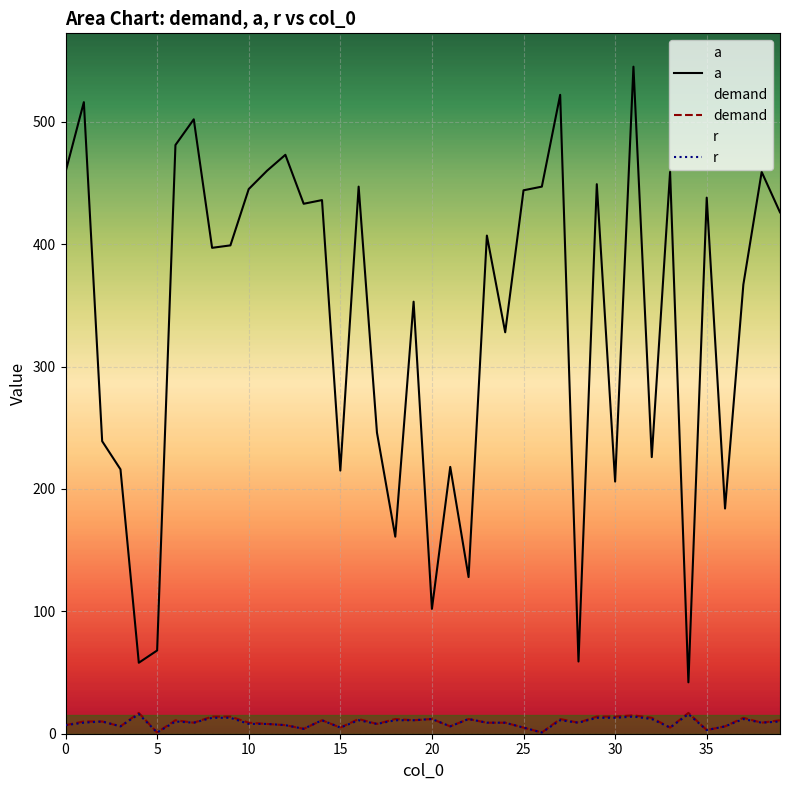

Which series has the widest spread of values?

a